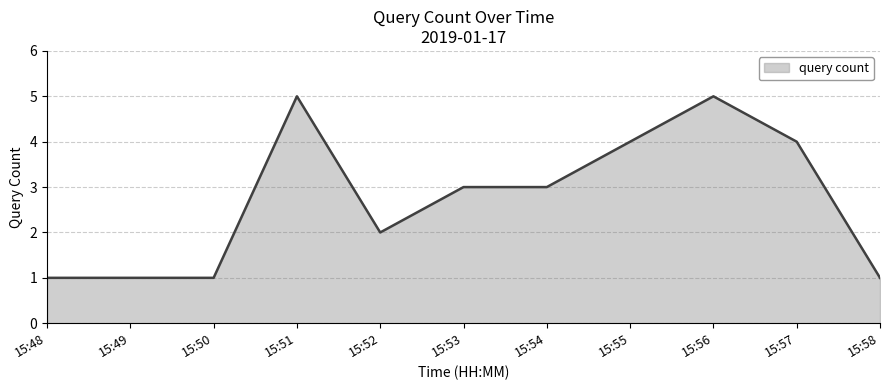

Reading left to right, transcribe all the data shown in this chart.

15:48=1	15:49=1	15:50=1	15:51=5	15:52=2	15:53=3	15:54=3	15:55=4	15:56=5	15:57=4	15:58=1